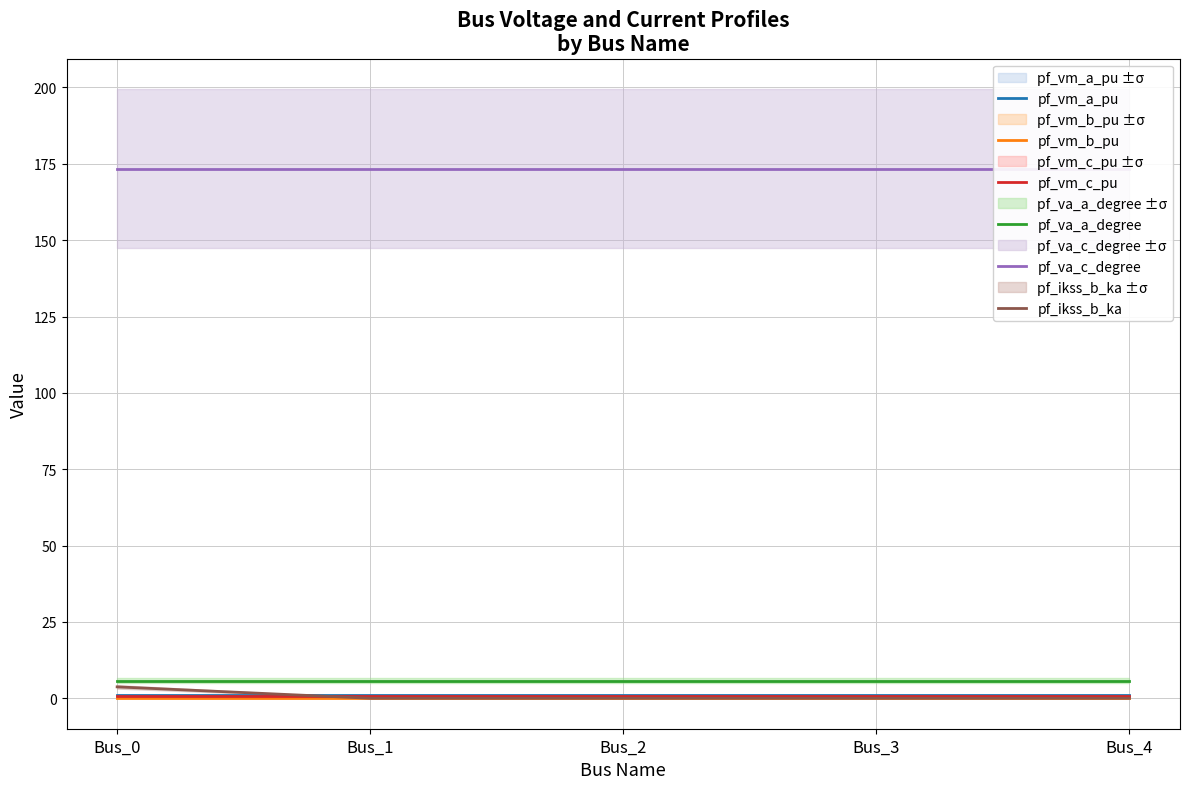

What is the maximum value shown in the chart?

173.4